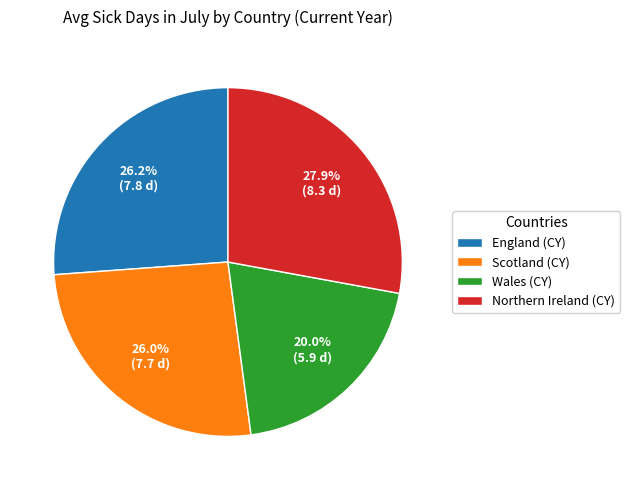

Do Scotland (CY) and Wales (CY) together represent more than half of the pie?

No